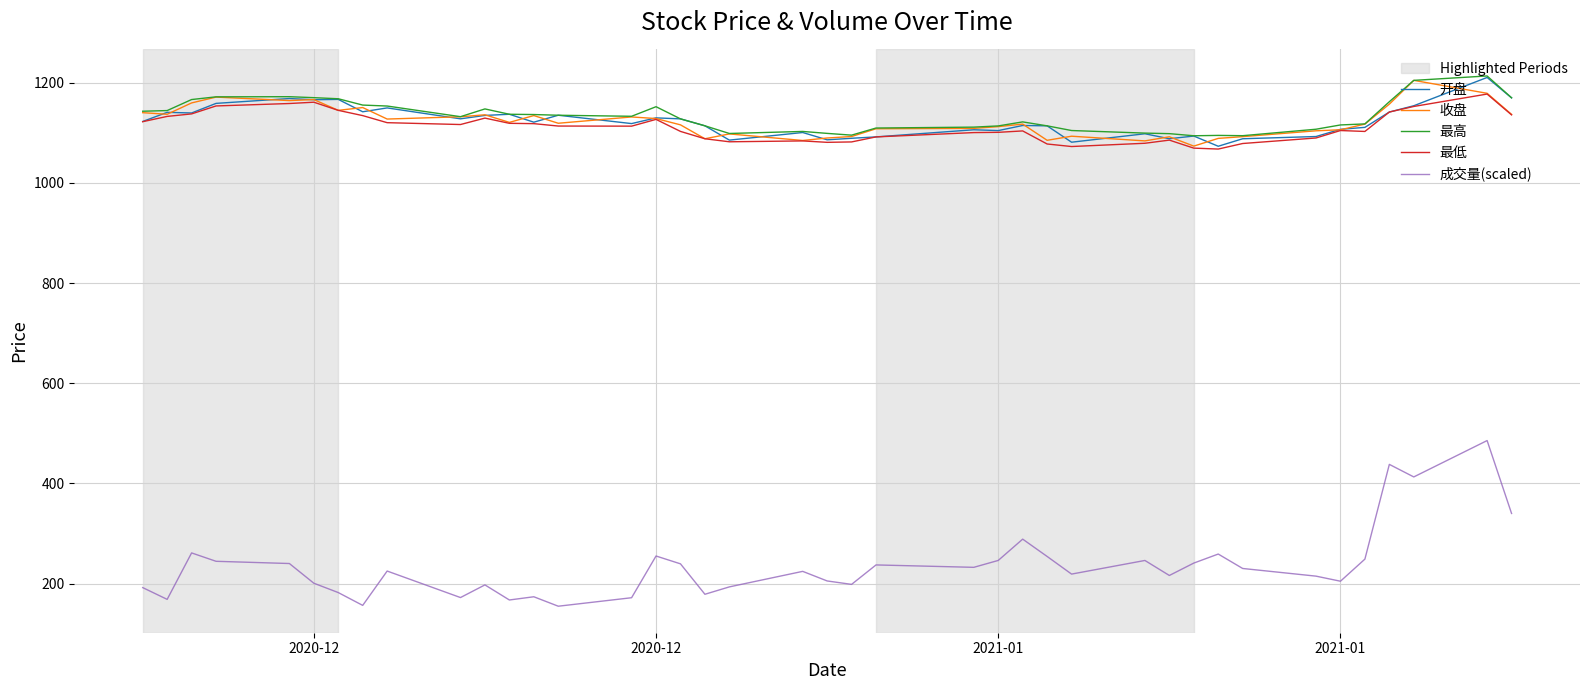

What is the lowest value of the 最低 series?

1067.8